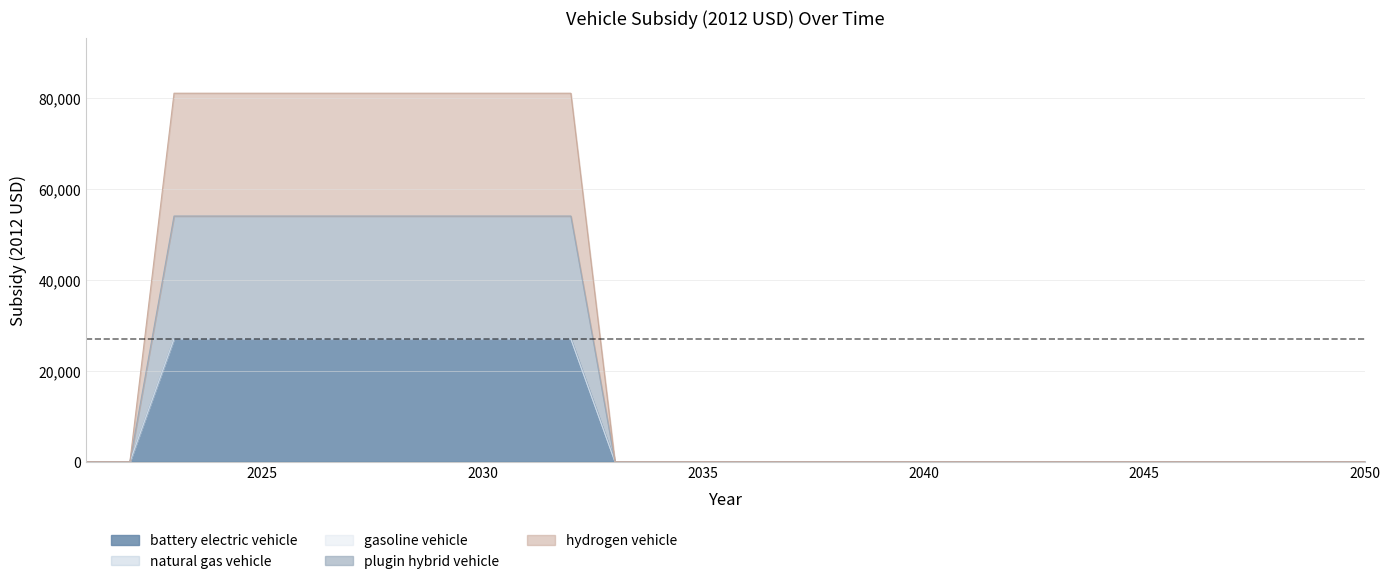

At how many categories does at least one series exceed 55790?

10